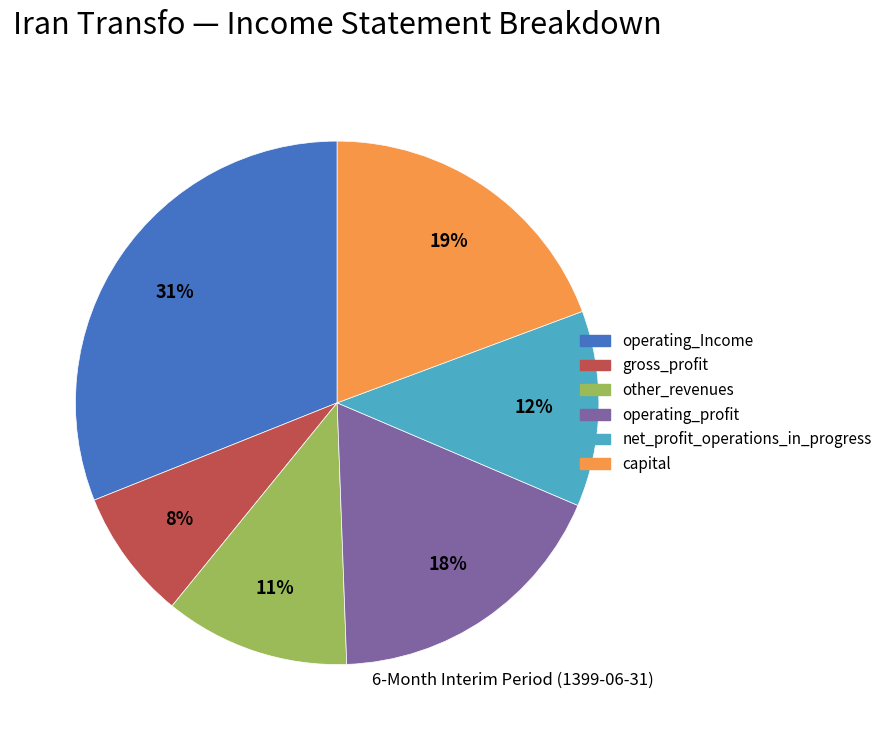

What is the ratio of the value at capital to the value at other_revenues?

1.7